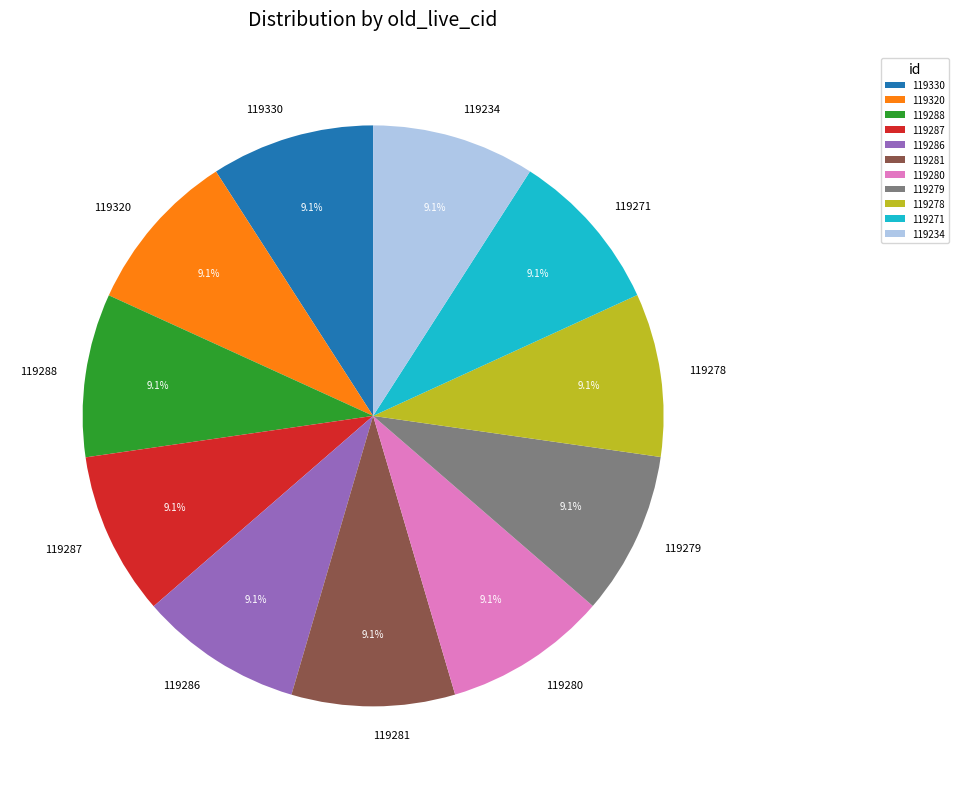

True or false: 119280 accounts for 9% of the total.

True